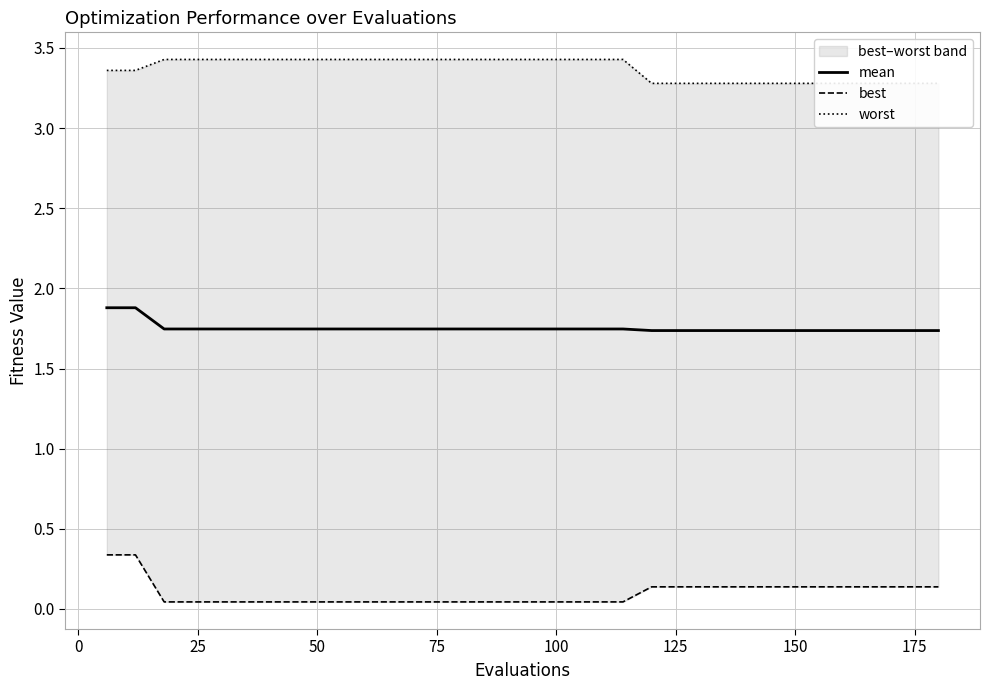

Which series has the largest range (max minus min)?

best